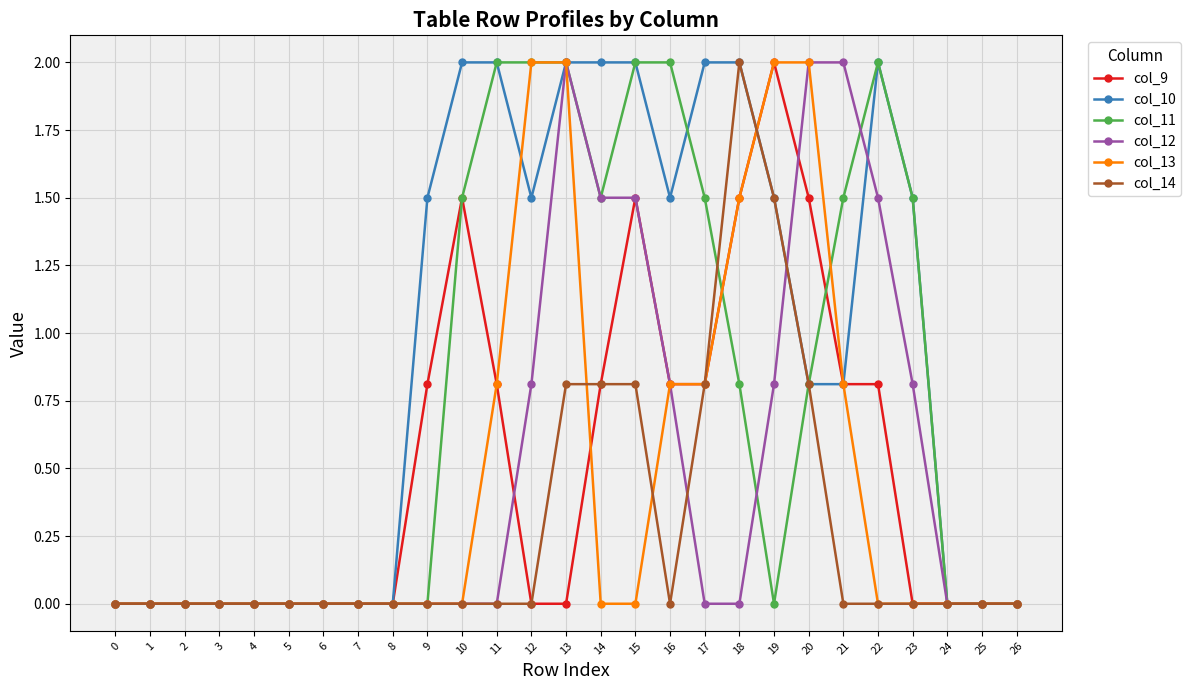

What is the sum of the col_9 values at 6 and 19?

2.0